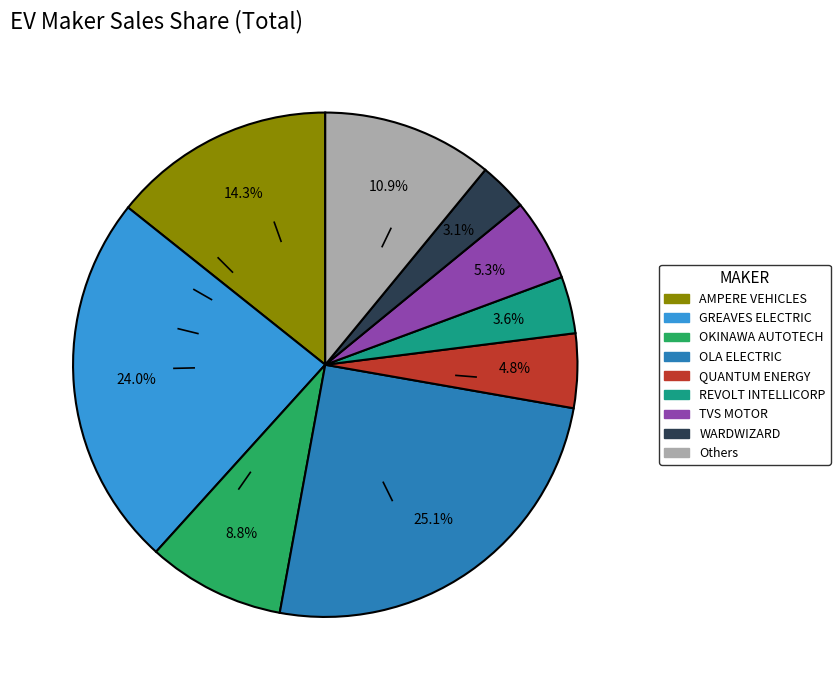

Is there a majority slice in this chart?

No